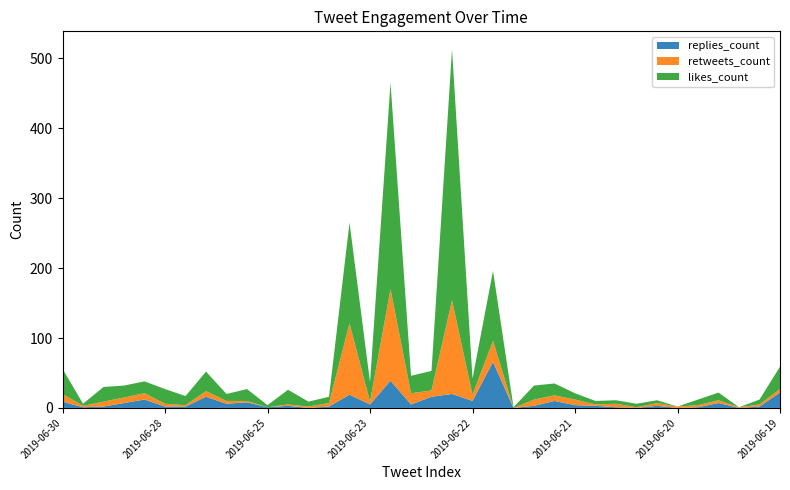

Reading right to left, transcribe all the data shown in this chart.

replies_count: 22	2	0	7	1	0	3	0	1	3	4	10	3	0	66	10	20	16	5	39	5	19	2	0	3	1	8	6	16	2	2	12	7	2	1	9
retweets_count: 5	3	1	4	3	2	4	1	5	2	8	8	9	0	30	9	134	9	16	131	4	102	5	2	2	0	2	4	8	2	4	9	8	7	2	11
likes_count: 32	7	0	11	8	0	4	5	5	5	9	17	20	1	100	23	359	28	25	295	28	144	9	7	21	3	17	10	28	13	21	17	17	21	3	36